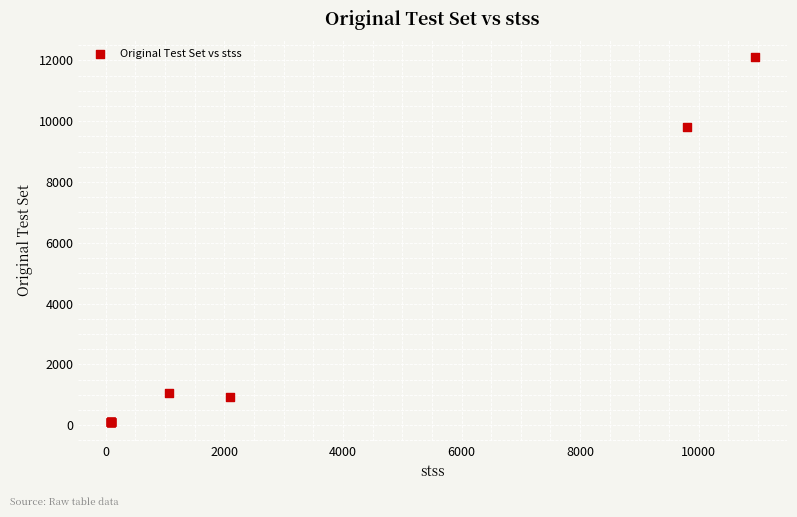

What Y value in the scatter plot is closest to 6098?

9807.0